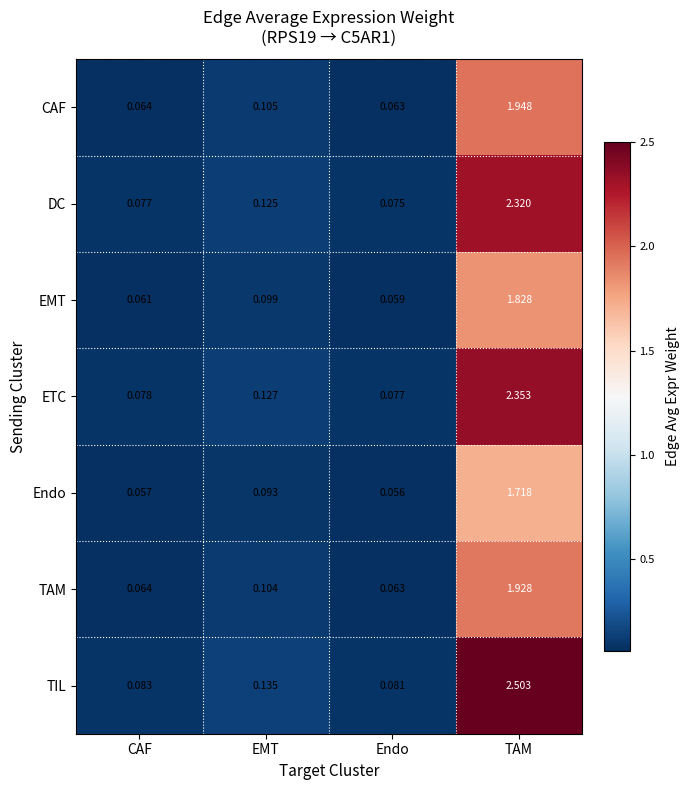

Which category has the highest value in the EMT series?

TAM